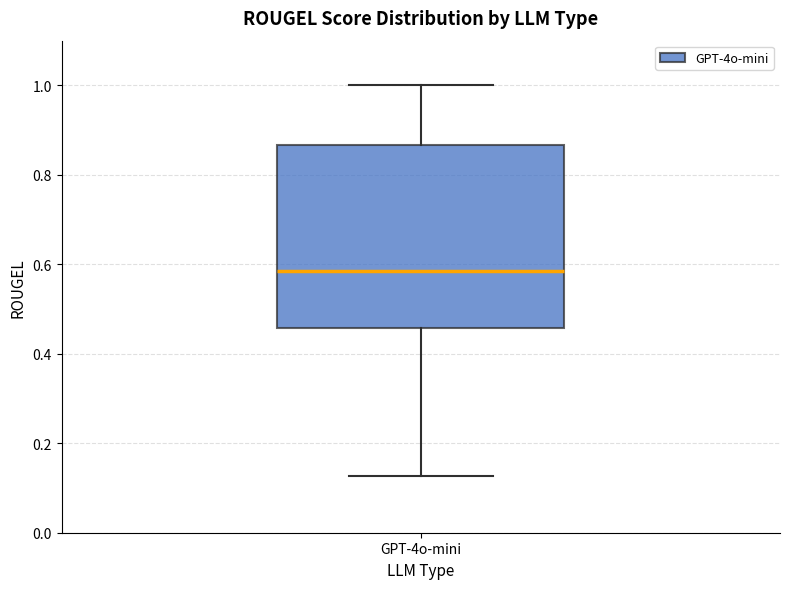

Read this box plot against the y-axis: the position of the median line, the range covered by the box, and the ends of both whiskers. The values are not printed on the chart, so give them approximately, as read against the axis.

median 0.58, box 0.46 to 0.86, whiskers 0.12 to 1.00